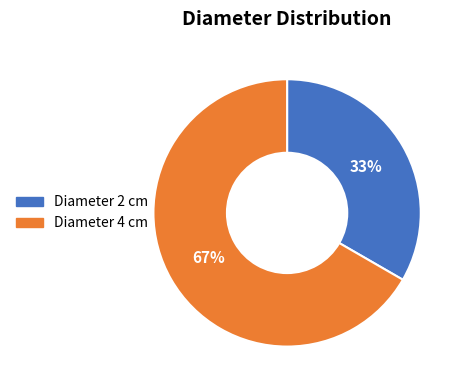

Count the number of slices in the pie.

2